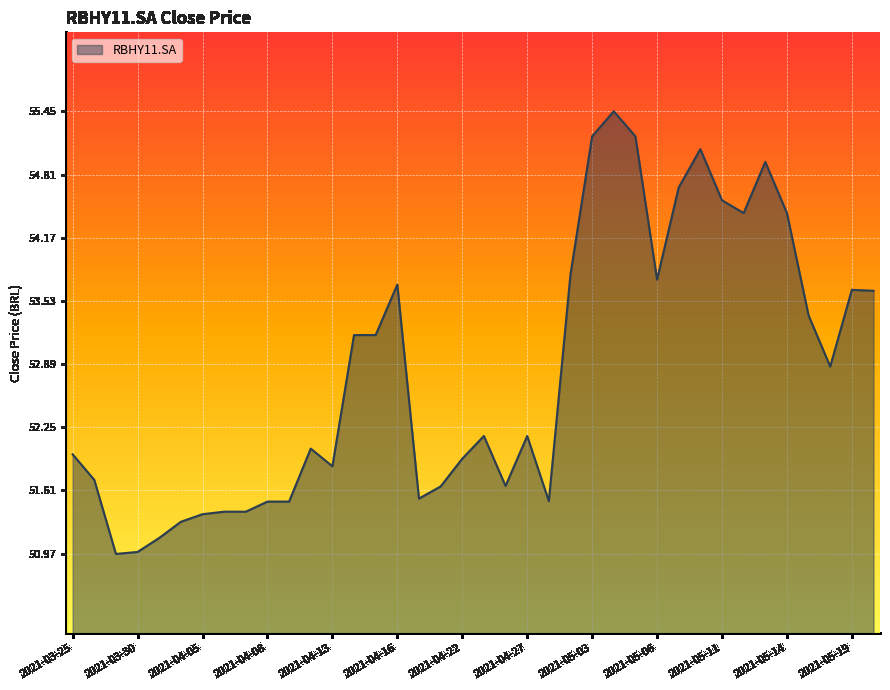

What is the maximum value shown in the chart?

55.5